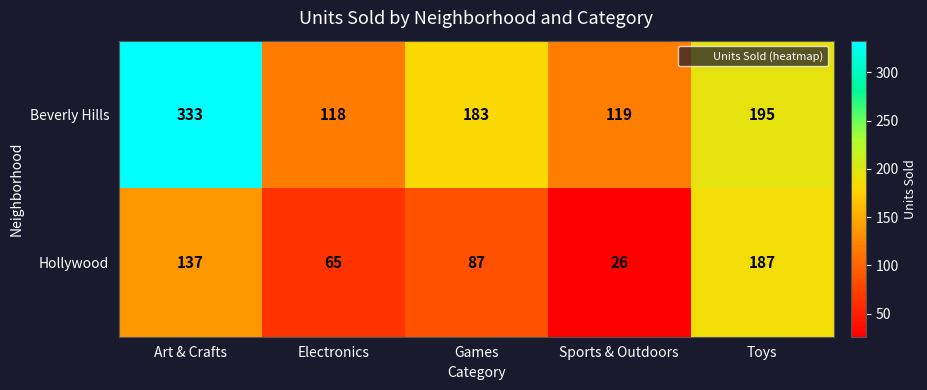

The Hollywood series shows 42 at Sports & Outdoors. True or false?

False